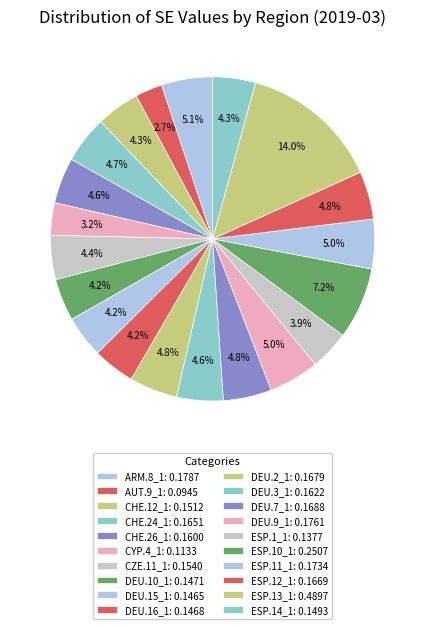

How many slices are in this pie chart?

20